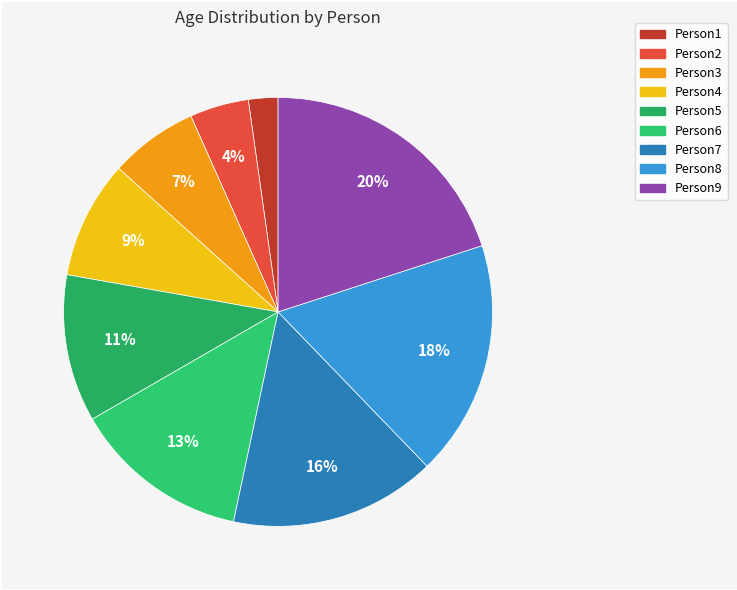

Is the sum of Person9 and Person3 greater than half?

No